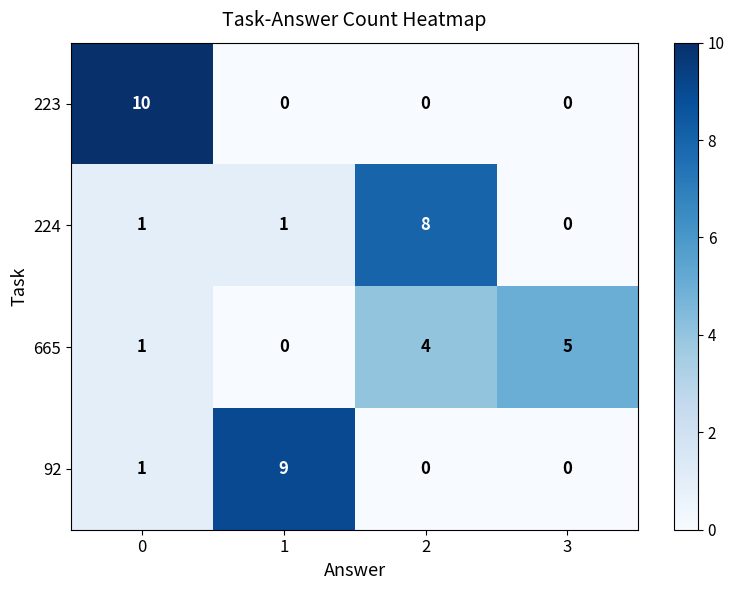

Rank the series by their maximum value, from lowest to highest.

665, 224, 92, 223